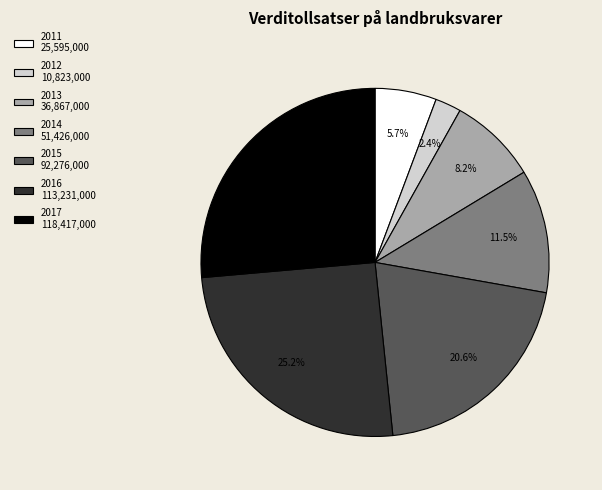

Does any single category account for the majority?

No